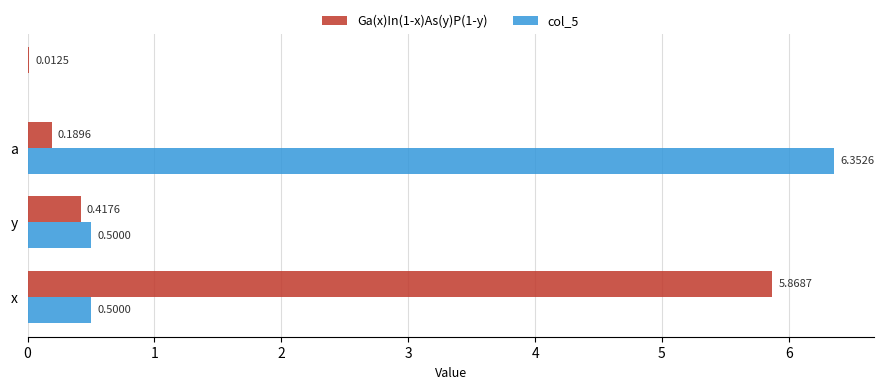

What is the sum of all col_5 values?

7.4